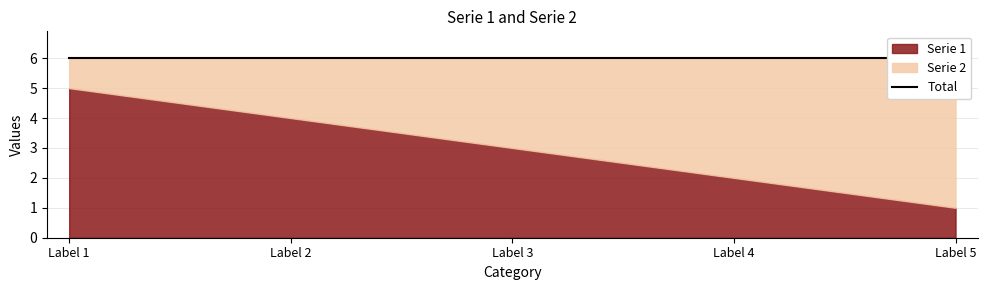

What is the sum of the Serie 1 values at Label 4 and Label 1?

7